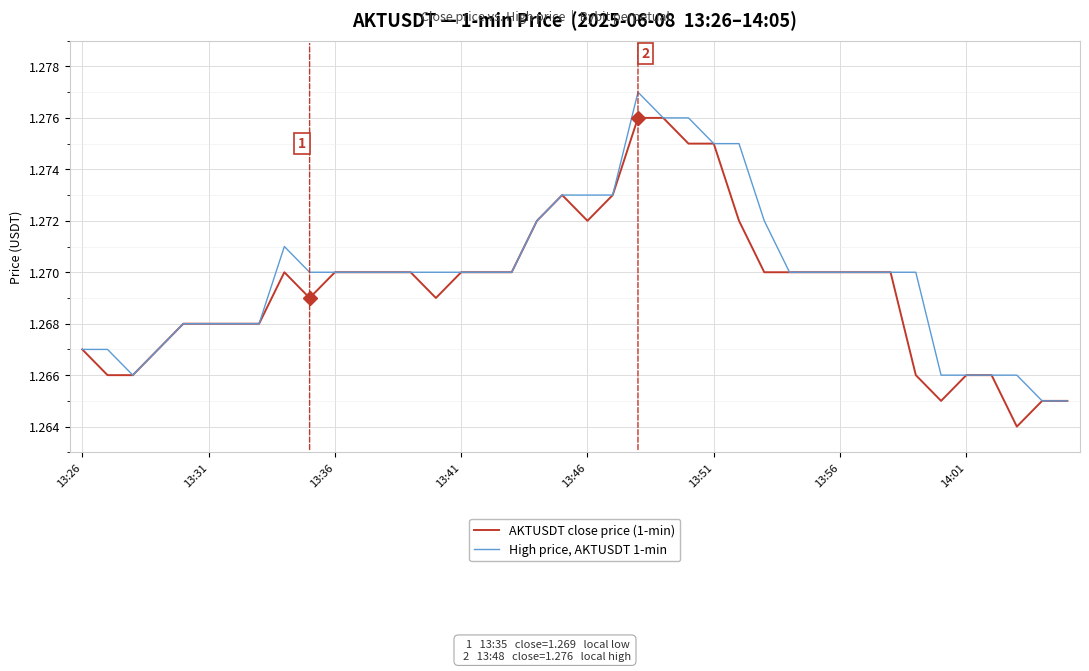

List the series in order of their overall mean, highest first.

High price, AKTUSDT 1-min, AKTUSDT close price (1-min)